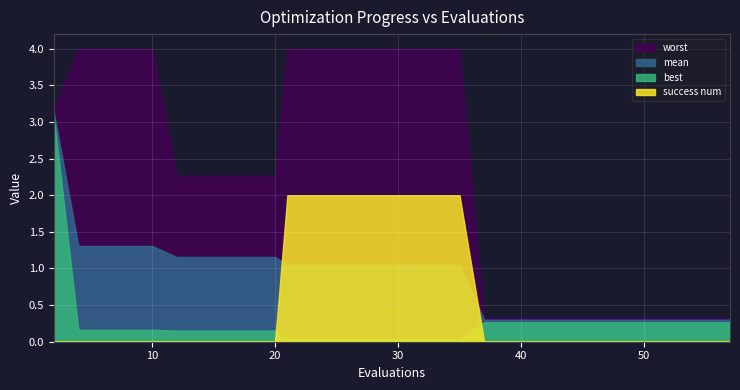

Where is best nearest to the value 1?

37